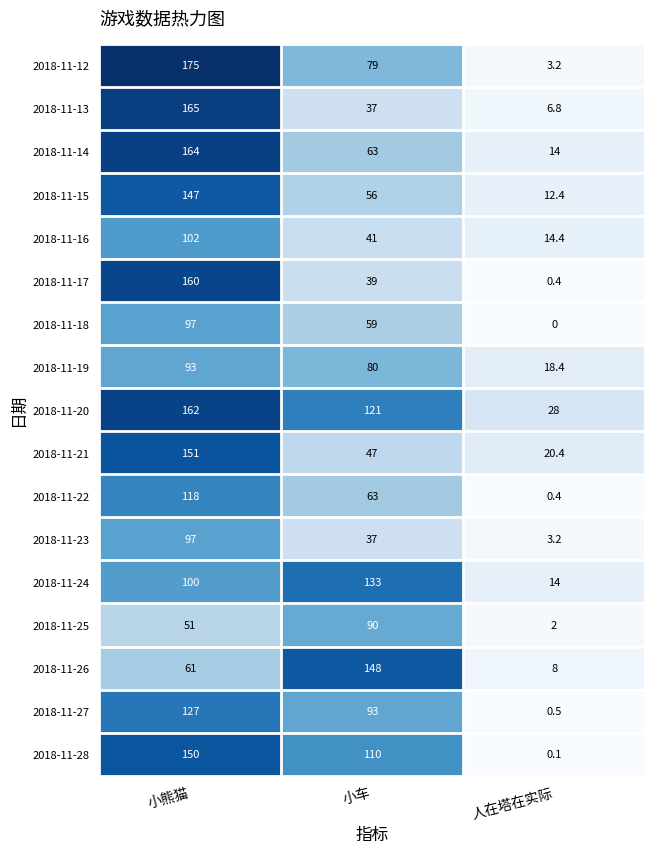

At how many categories does at least one series exceed 6?

3